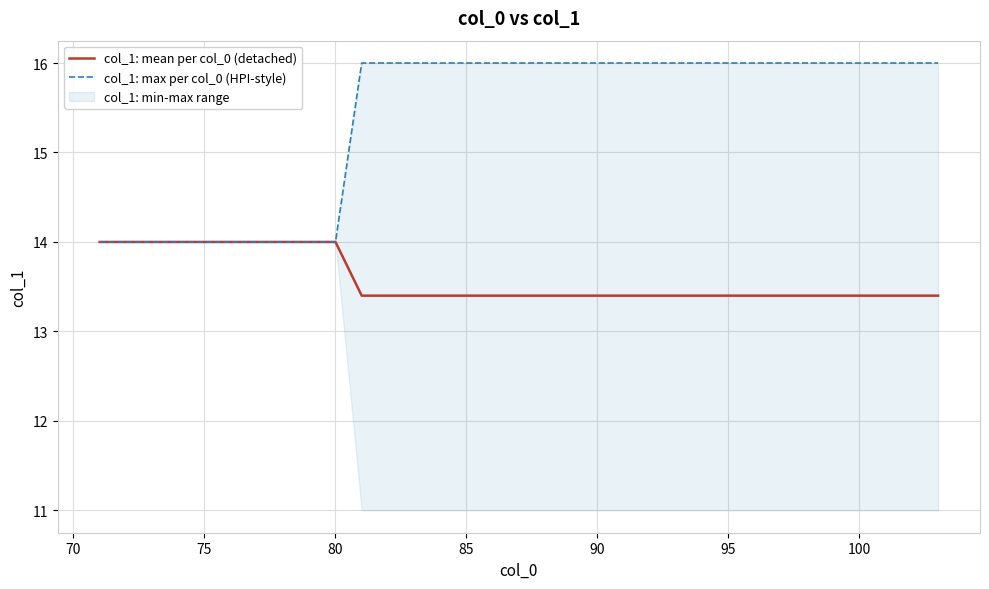

True or false: col_1: mean per col_0 (detached) and col_1: max per col_0 (HPI-style) cross at least once.

False